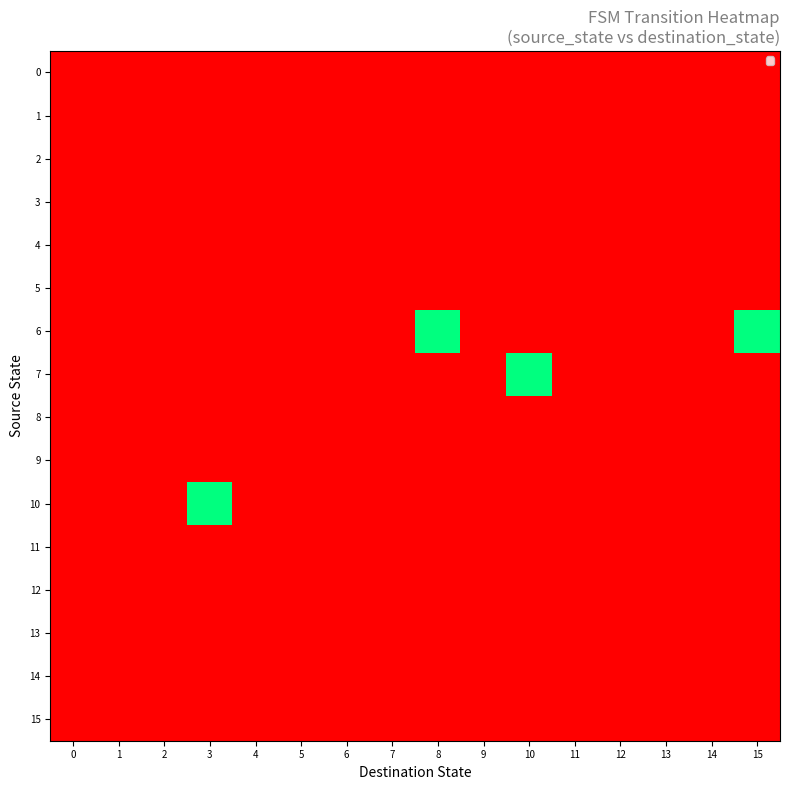

Count the number of categories in the chart.

16